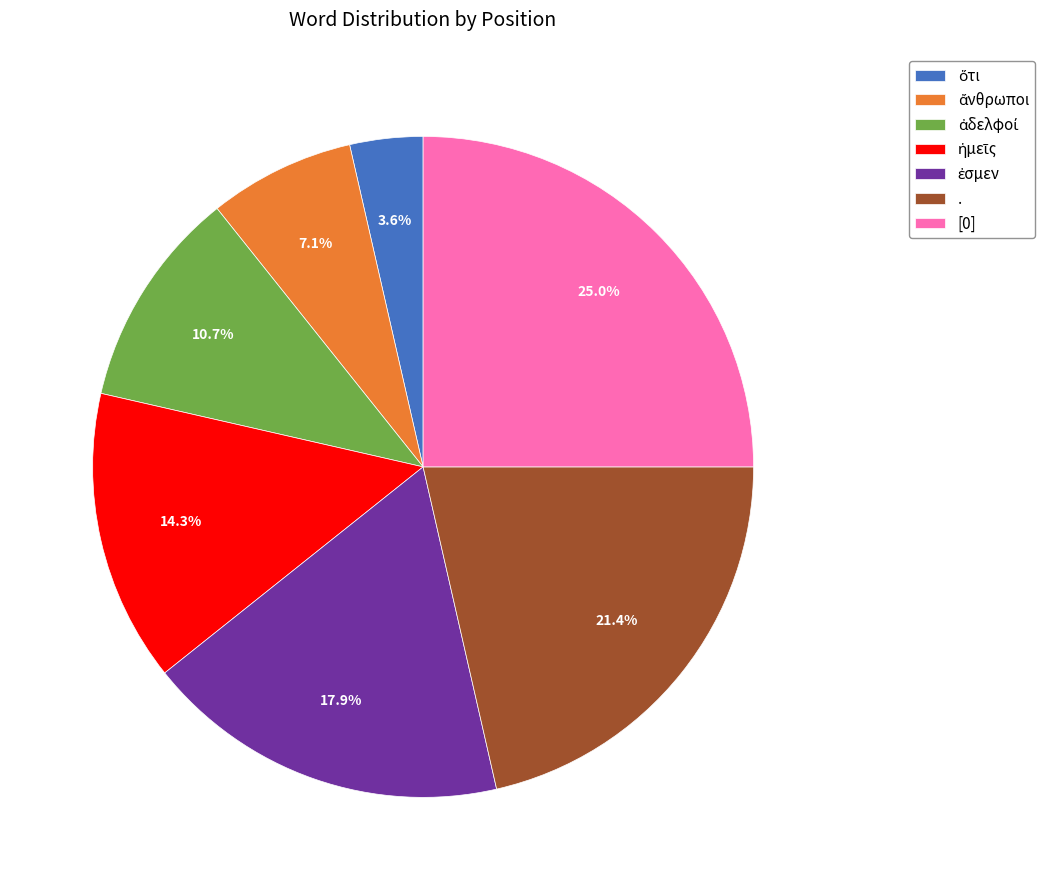

Is there any slice that represents more than half of the pie?

No